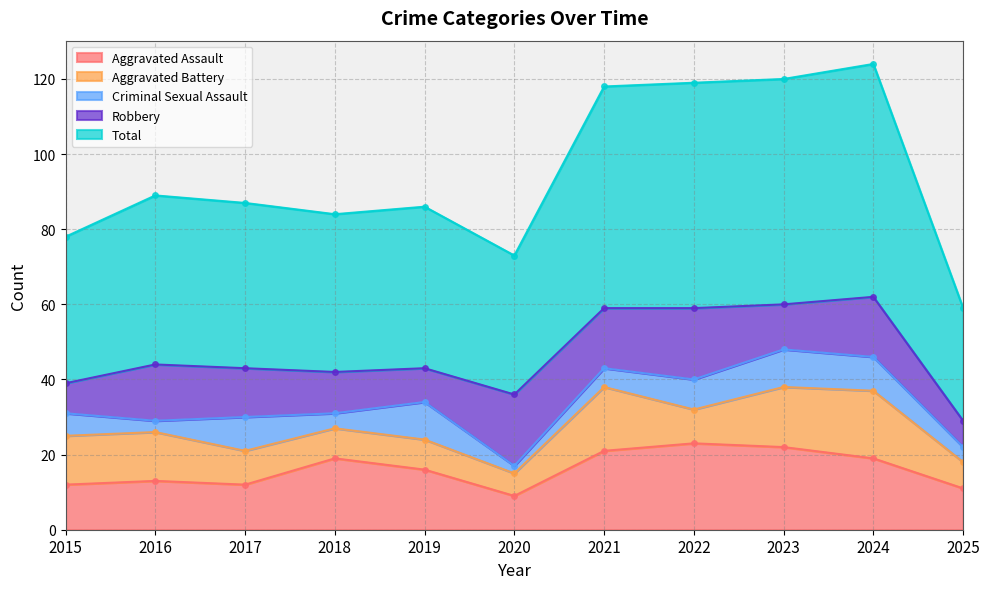

Reading left to right, what are all the values shown in this chart?

Aggravated Assault: 2015=12	2016=13	2017=12	2018=19	2019=16	2020=9	2021=21	2022=23	2023=22	2024=19	2025=11
Aggravated Battery: 2015=13	2016=13	2017=9	2018=8	2019=8	2020=6	2021=17	2022=9	2023=16	2024=18	2025=7
Criminal Sexual Assault: 2015=6	2016=3	2017=9	2018=4	2019=10	2020=2	2021=5	2022=8	2023=10	2024=9	2025=4
Robbery: 2015=8	2016=15	2017=13	2018=11	2019=9	2020=19	2021=16	2022=19	2023=12	2024=16	2025=7
Total: 2015=39	2016=45	2017=44	2018=42	2019=43	2020=37	2021=59	2022=60	2023=60	2024=62	2025=30